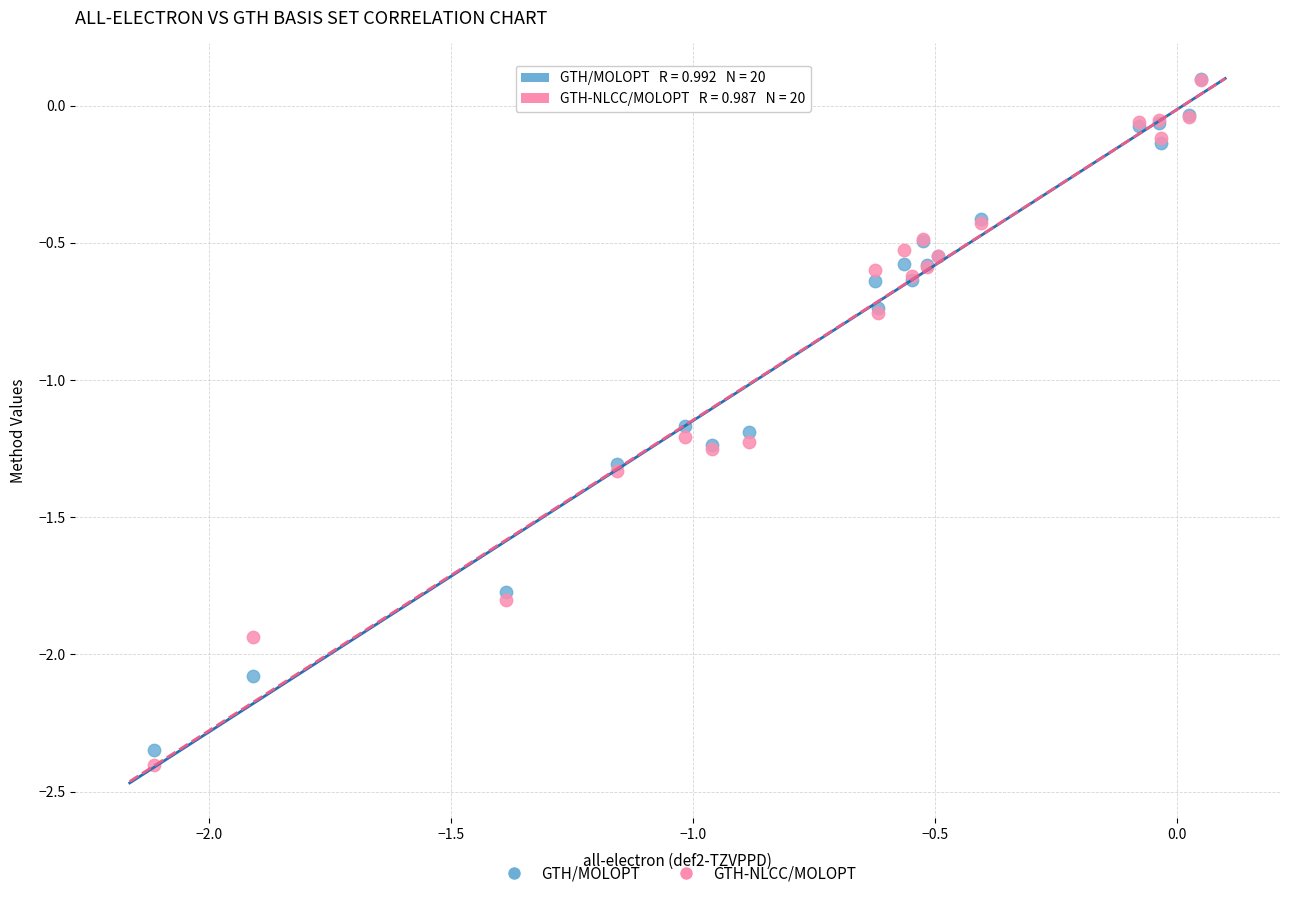

Which series has the widest spread of Y values?

GTH-NLCC/MOLOPT